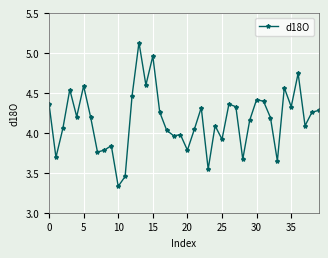

What is the sum of all values?

166.3